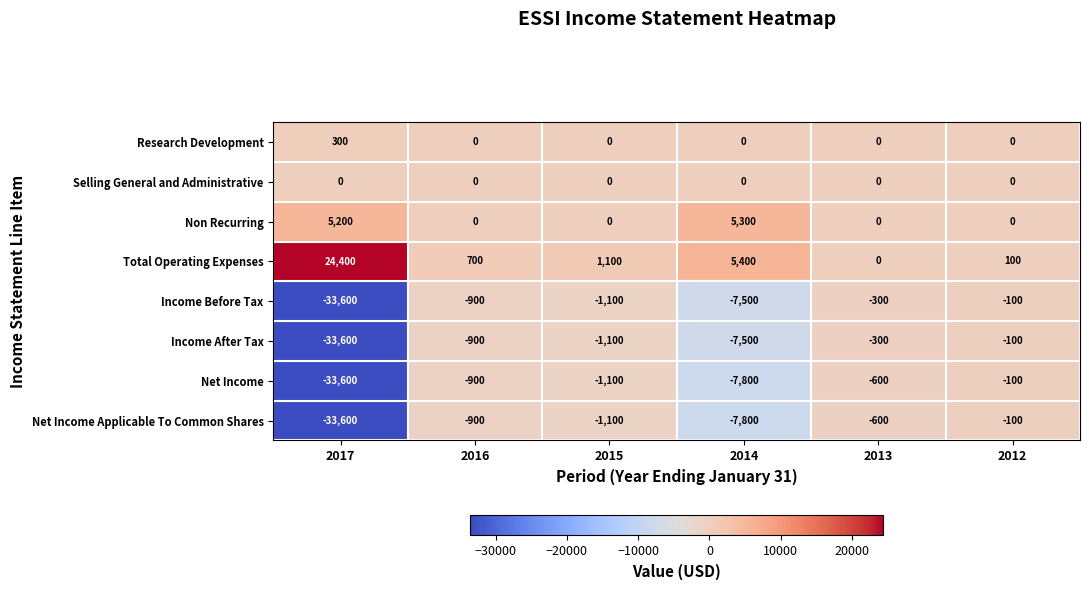

What is the total value across all series at 2016?

-2900